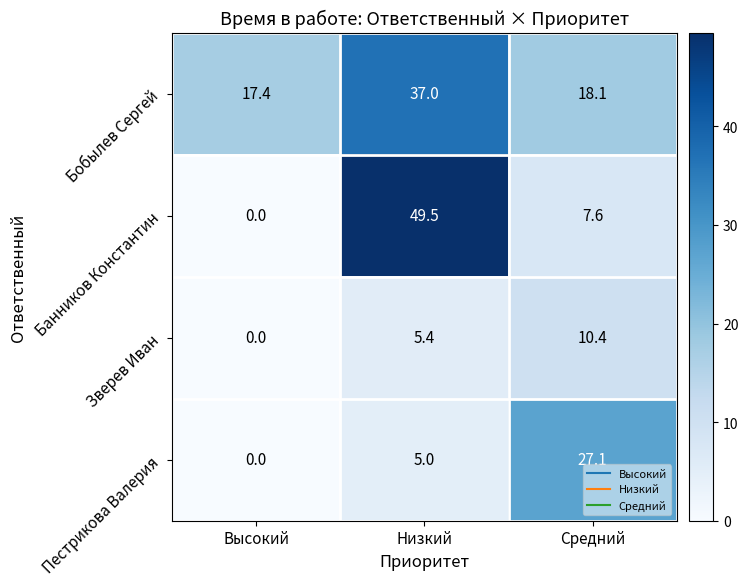

The value of Бобылев Сергей at Низкий is 37.0. True or false?

True